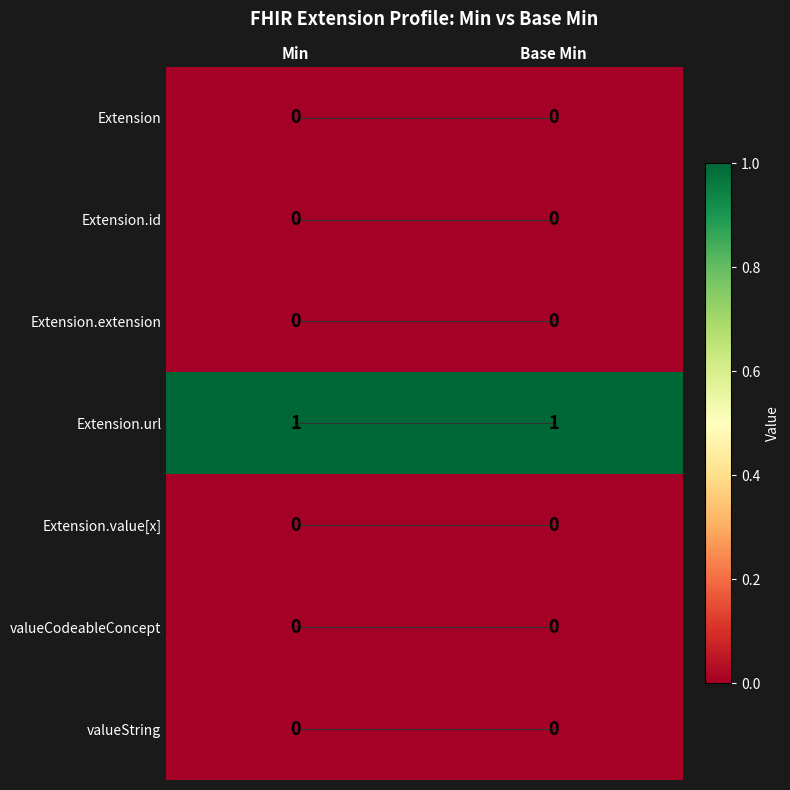

Reading left to right, transcribe all the data shown in this chart.

Extension: 0	0
Extension.id: 0	0
Extension.extension: 0	0
Extension.url: 1	1
Extension.value[x]: 0	0
valueCodeableConcept: 0	0
valueString: 0	0